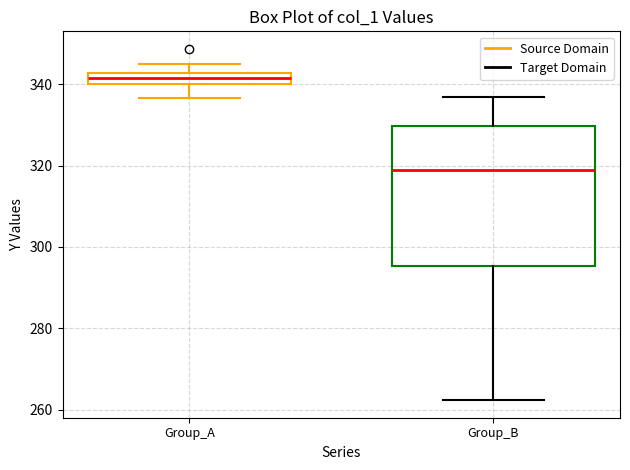

Which box is the tallest, from its lower edge to its upper edge?

Group_B